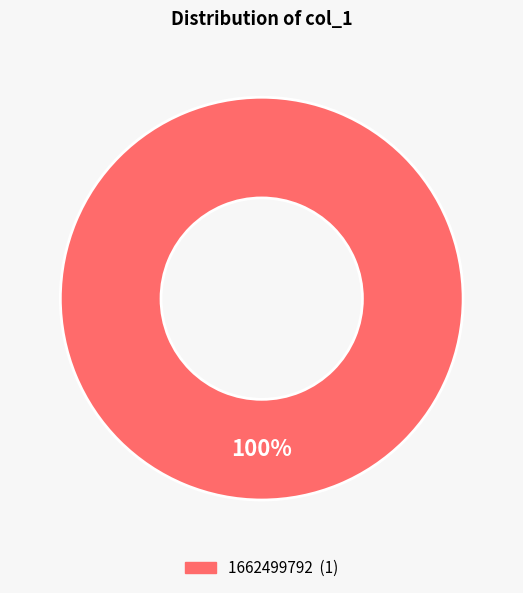

Count the number of slices in the pie.

1